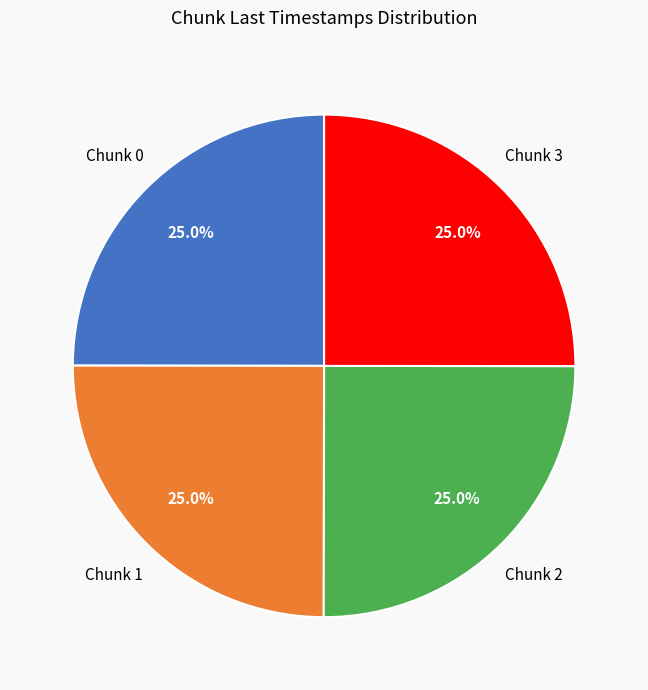

Does any single category account for the majority?

No